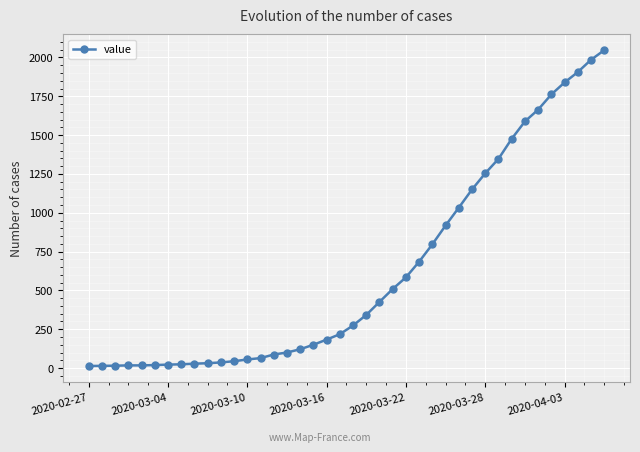

What is the greatest value displayed?

2047